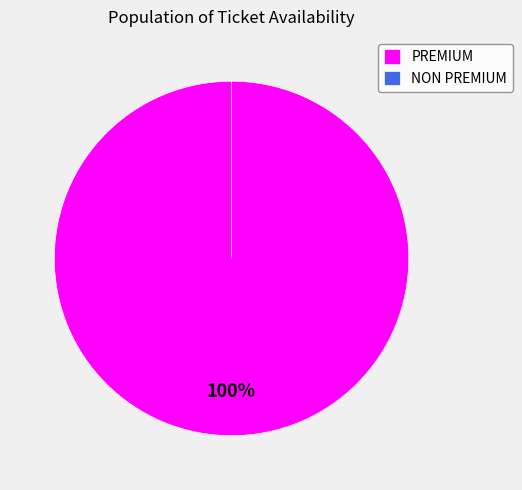

What is the change in value from PREMIUM to NON PREMIUM?

-265